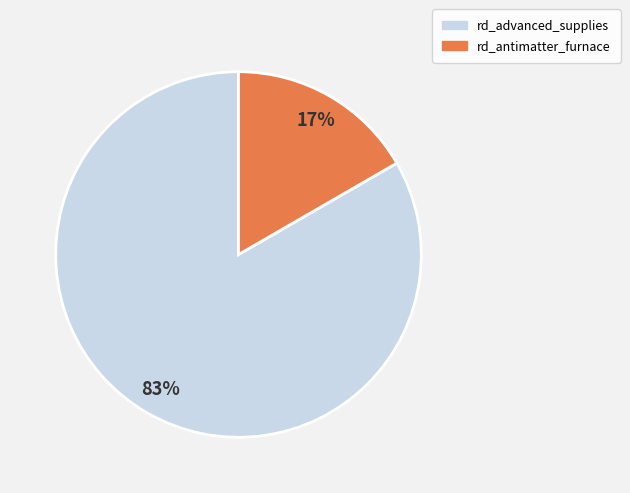

To the nearest percent, what is the combined percentage of rd_advanced_supplies and rd_antimatter_furnace?

100%